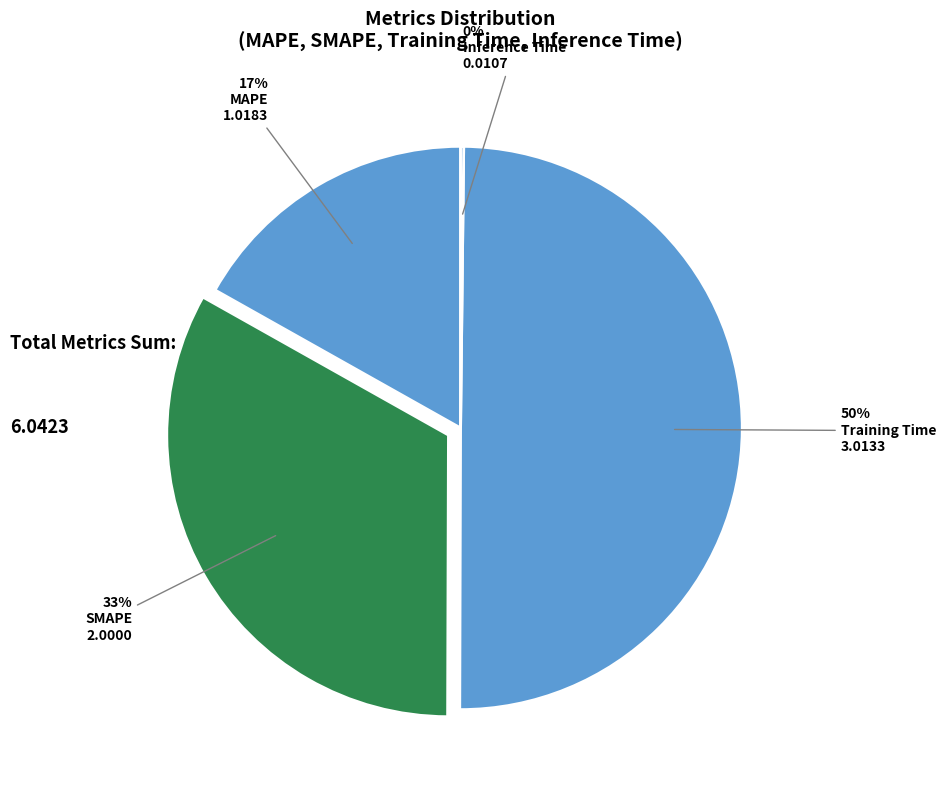

Is the sum of Inference Time and SMAPE greater than half?

No